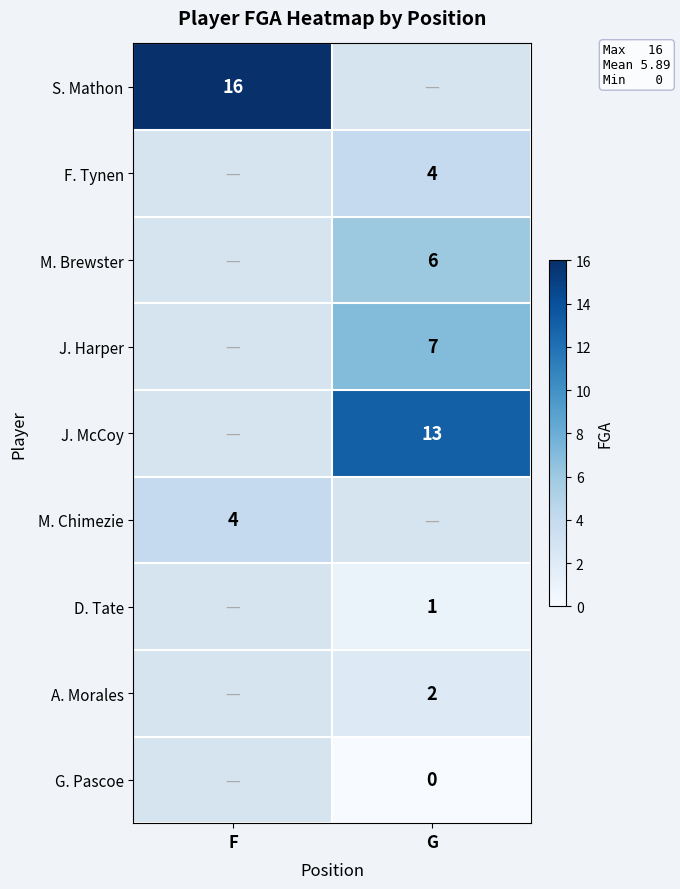

The F. Tynen series shows 4 at G. True or false?

True